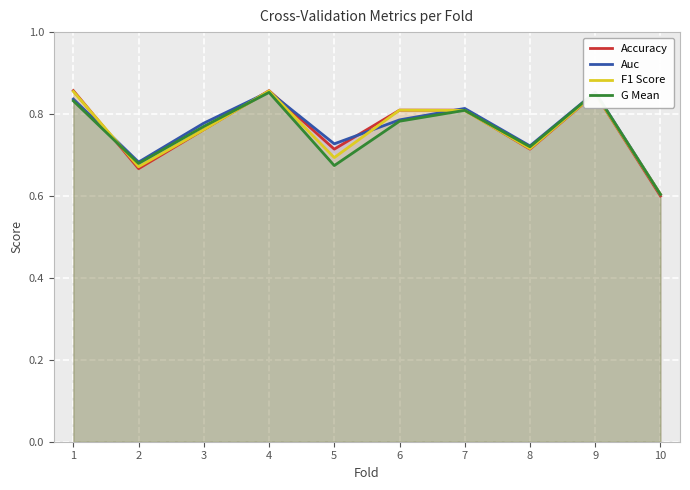

At which label is G Mean closest to 0?

10